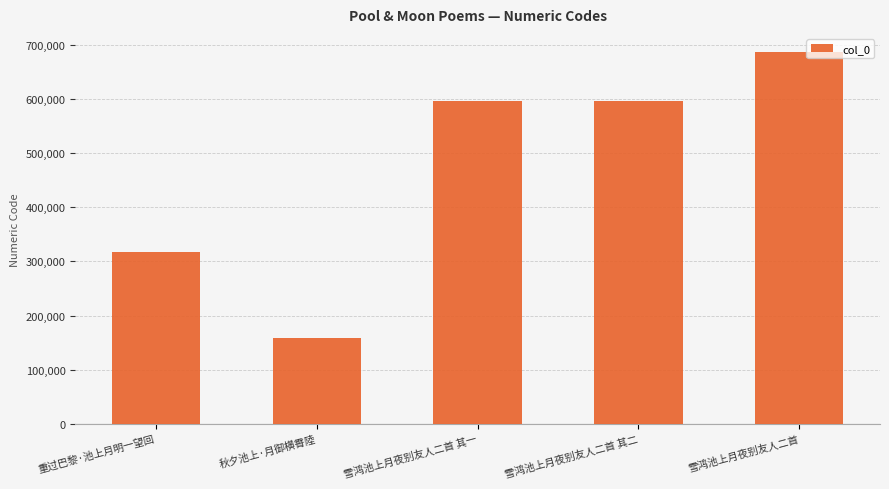

What is the value of the 1st bar from the left?

317477